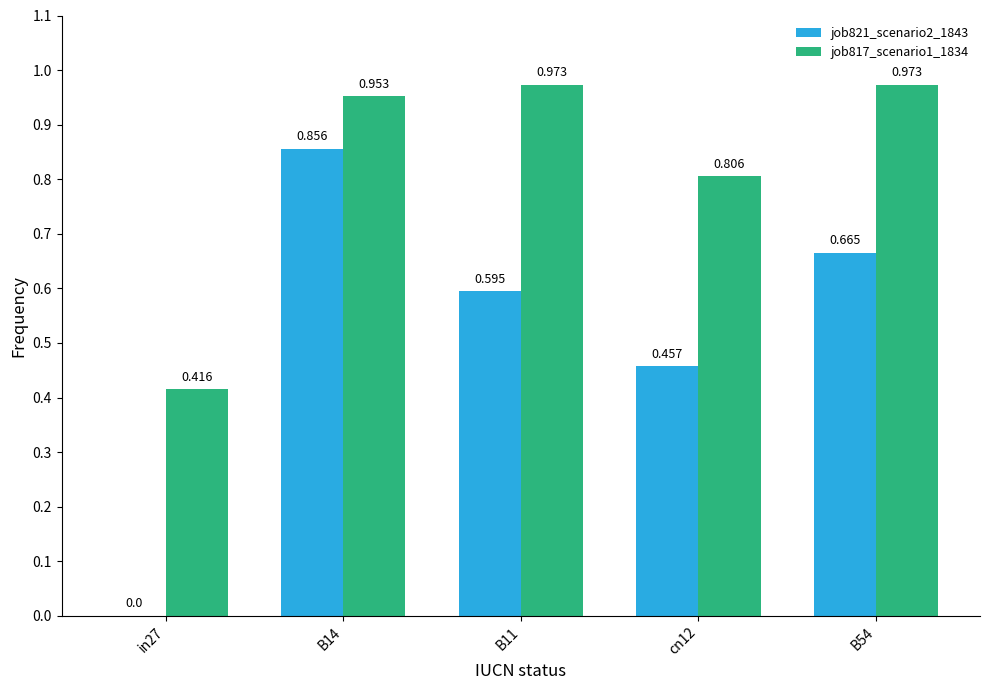

The job817_scenario1_1834 series shows 0.7 at B54. True or false?

False